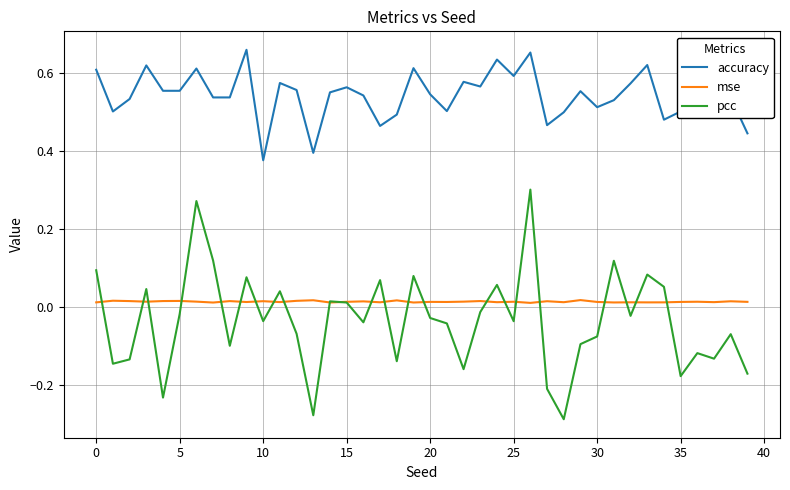

In pcc, how many points are higher than both neighbors (excluding endpoints)?

13